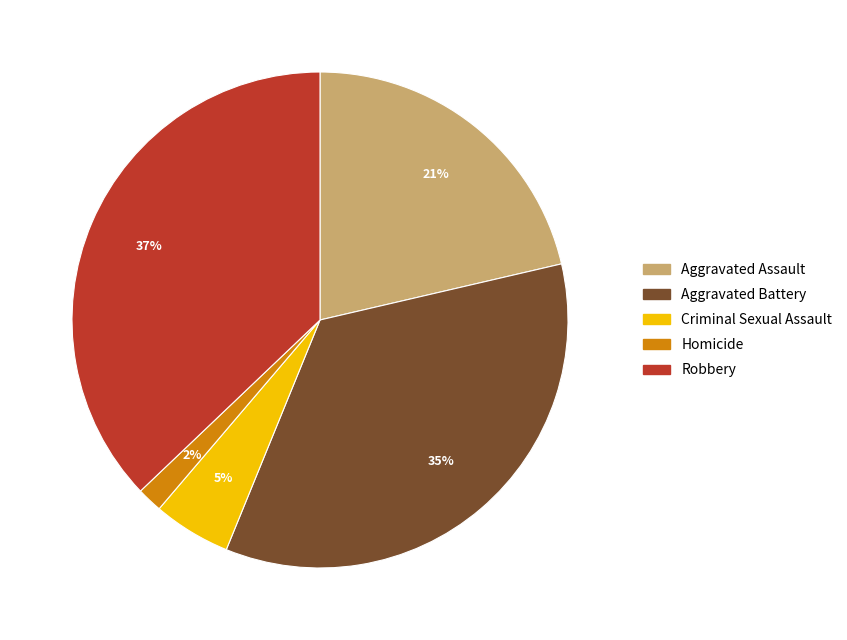

How many slices are in this pie chart?

5